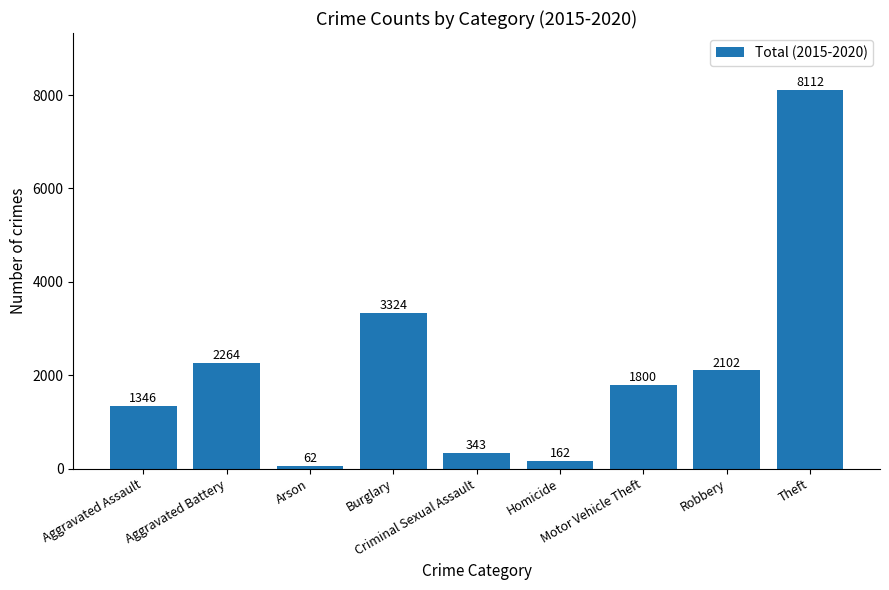

What is the average value?

2168